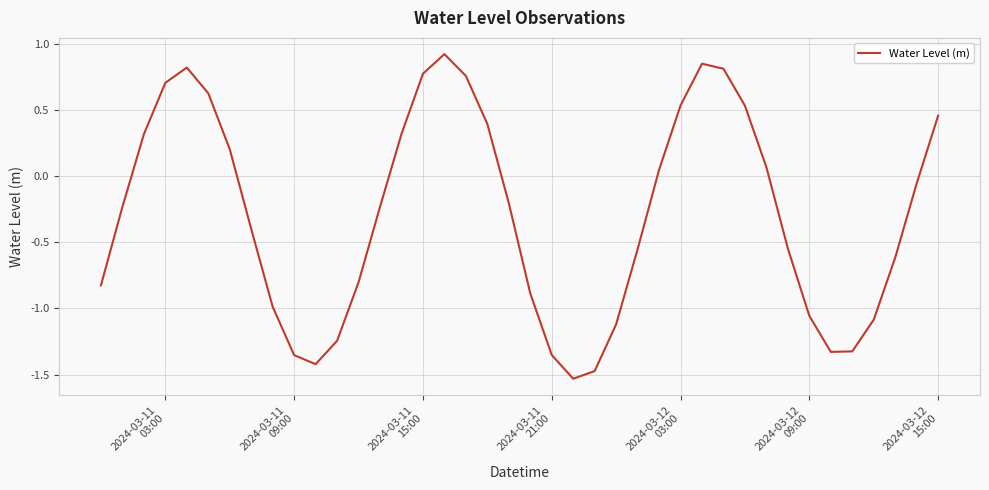

Count the number of data series in this chart.

1